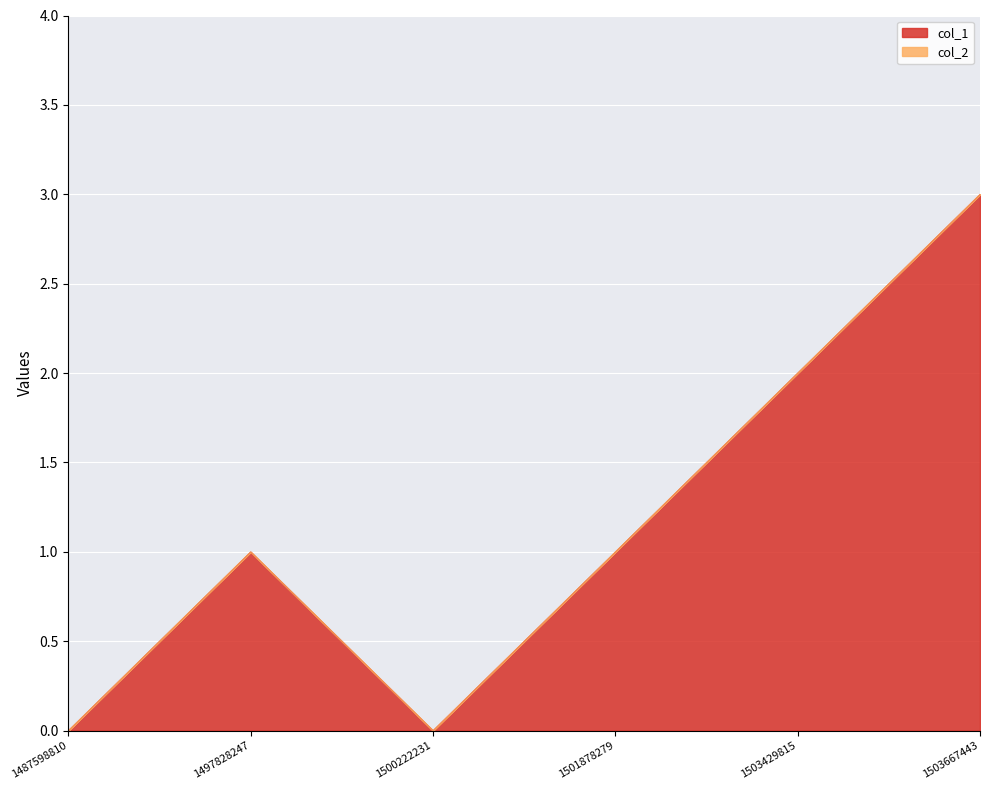

What is the sum of the values at 1497828247 and 1501878279?

2